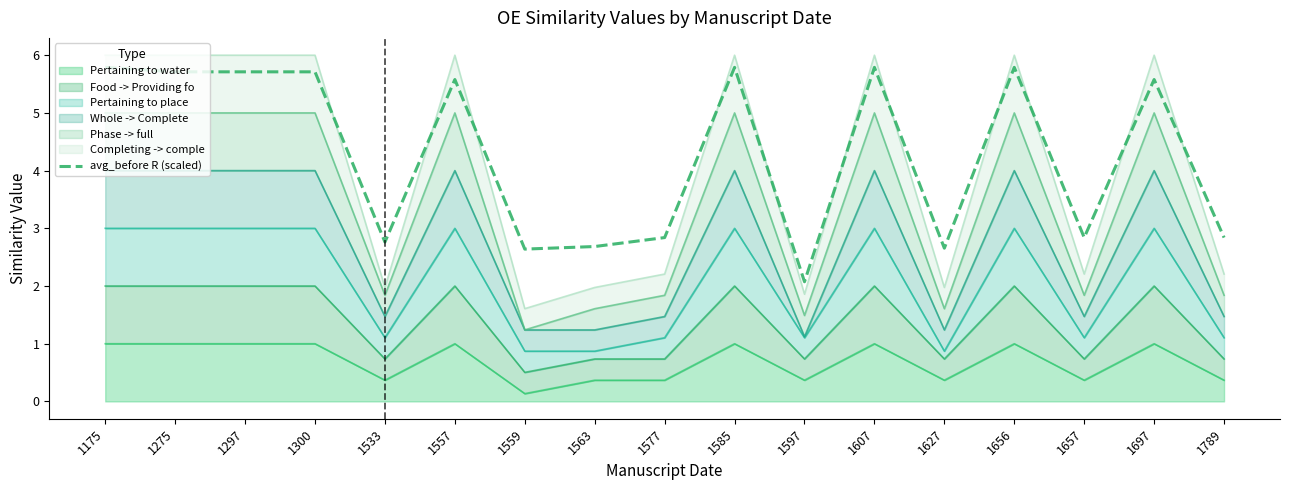

What is the difference between the maximum and second lowest values?

3.1